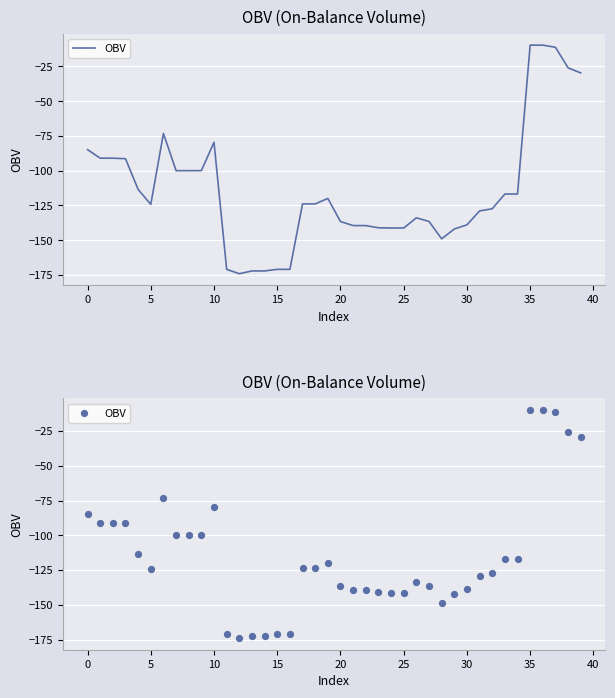

What is the change in value from 18 to 23?

-17.2